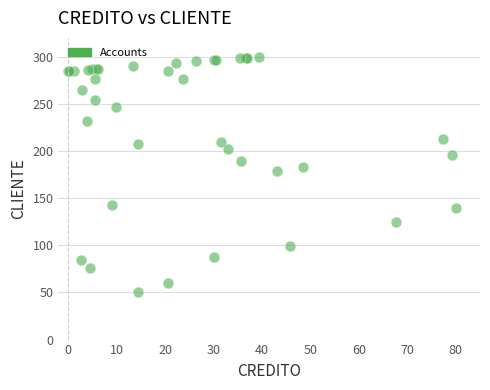

What Y value in the scatter plot is closest to 175?

178.8